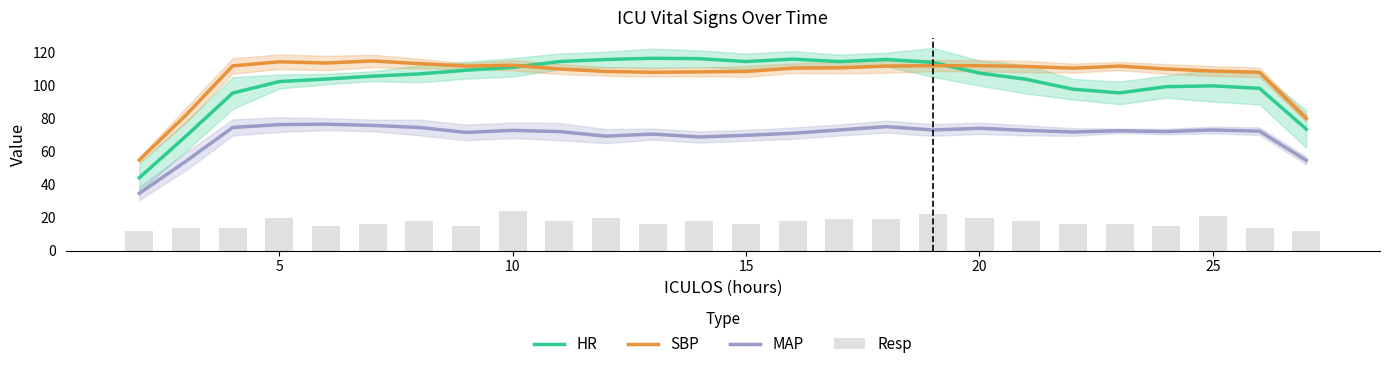

Read the HR value at 5.

102.6